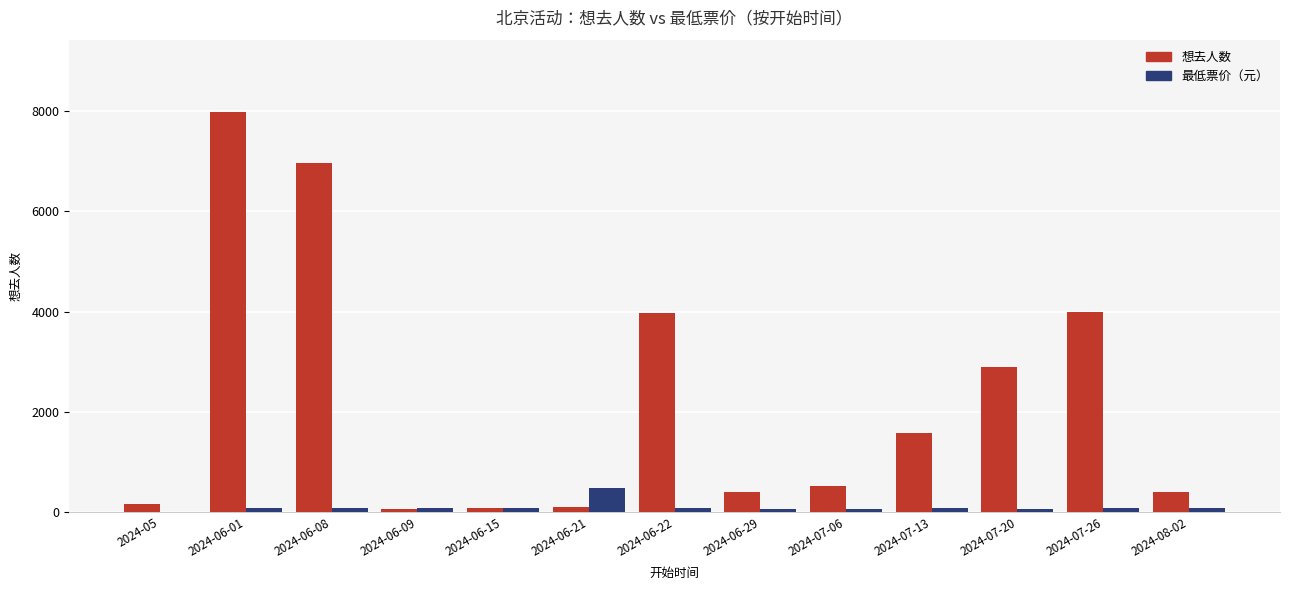

What is the sum of the 想去人数 values at 2024-06-09 and 2024-06-22?

4036